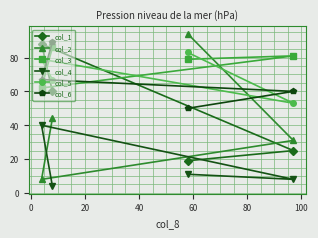

What is the value of the col_5 point at the 3rd from the left?

83